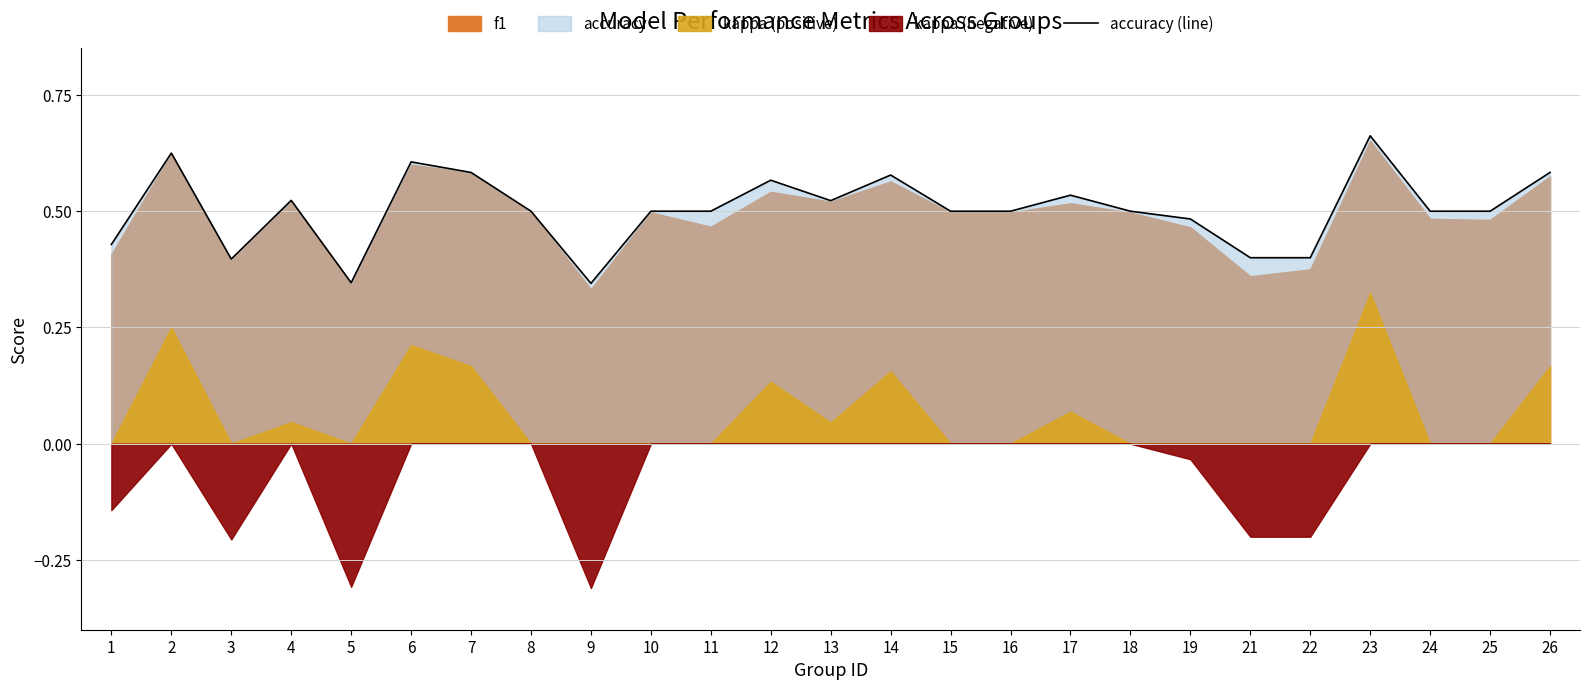

How many lines are shown in the chart?

1